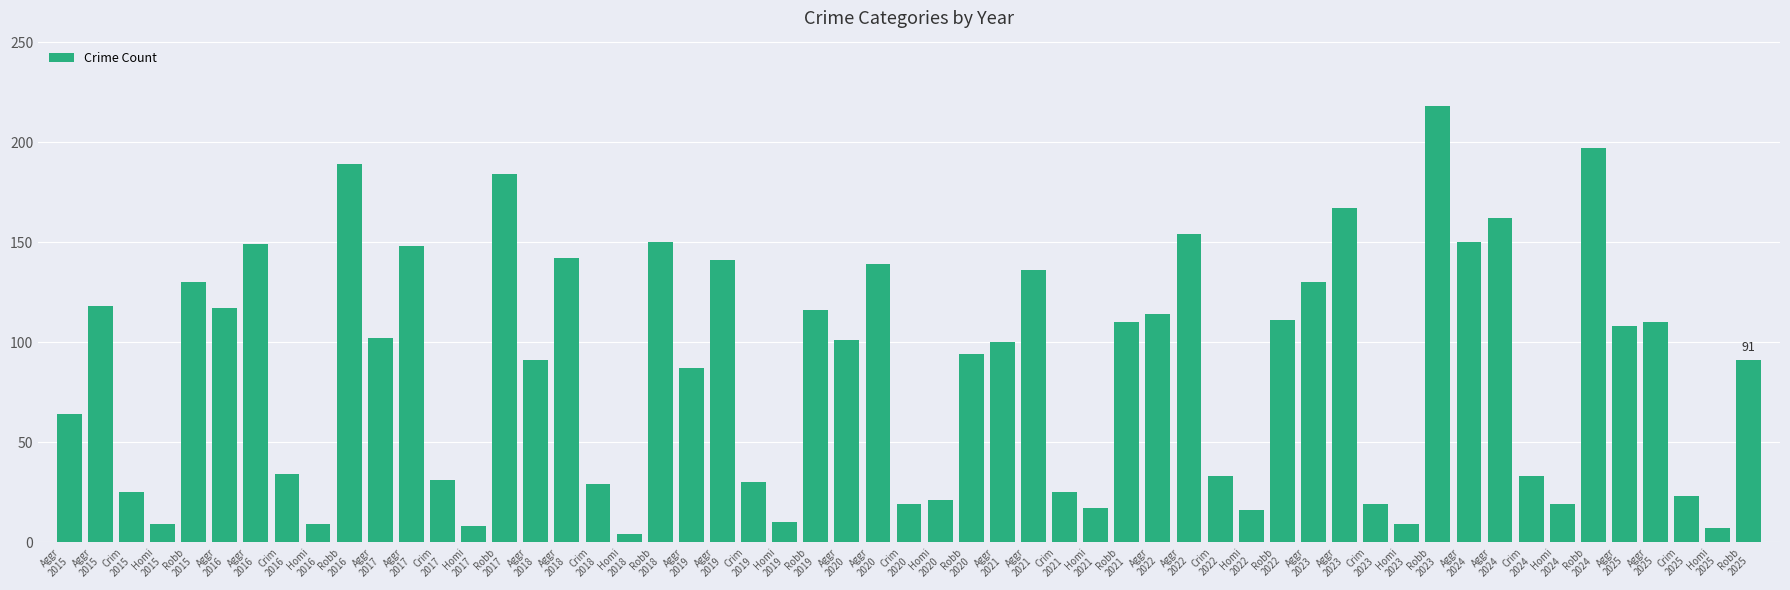

Count the number of categories in the chart.

55